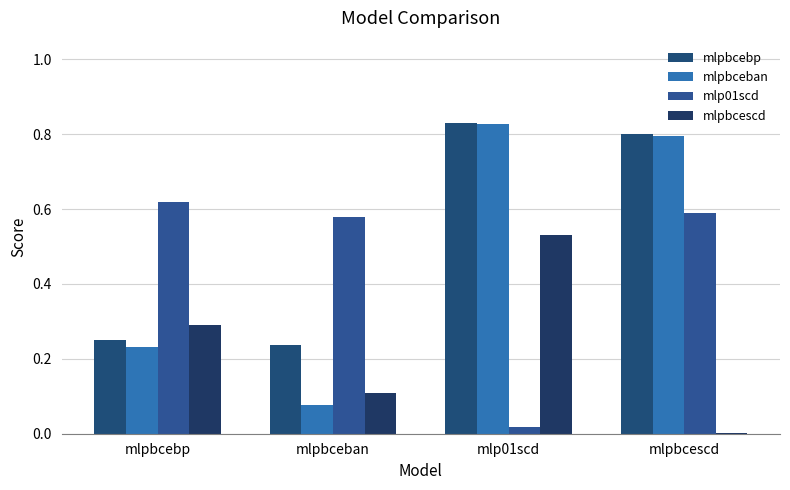

Reading right to left, what are all the values shown in this chart?

mlpbcebp: 0.8	0.8	0.2	0.2
mlpbceban: 0.8	0.8	0.1	0.2
mlp01scd: 0.6	0.0	0.6	0.6
mlpbcescd: 0.0	0.5	0.1	0.3